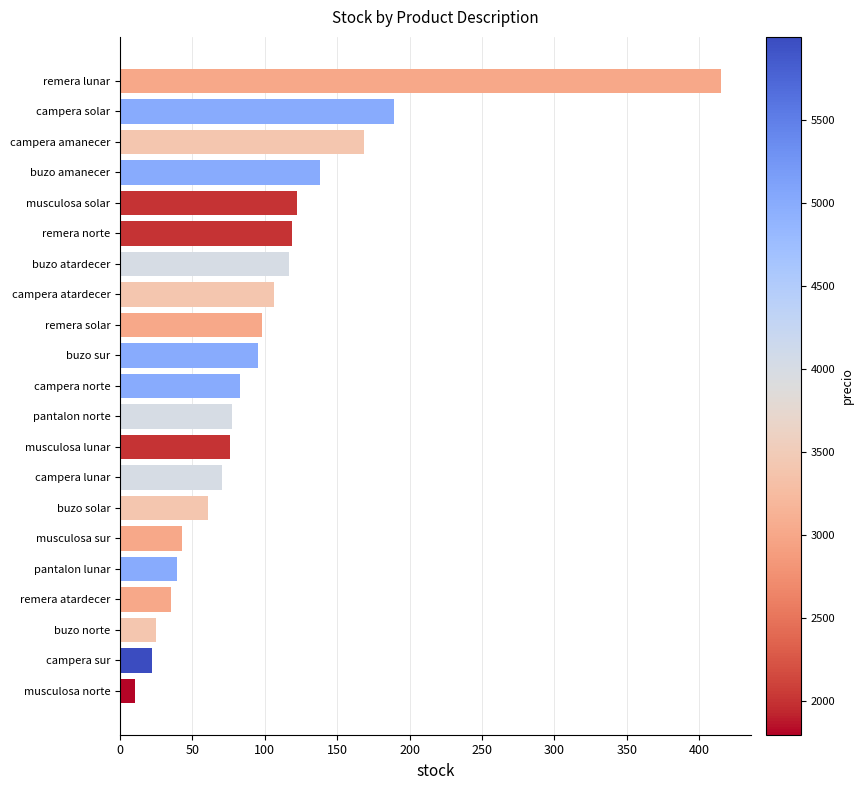

What is the maximum value shown in the chart?

415.0